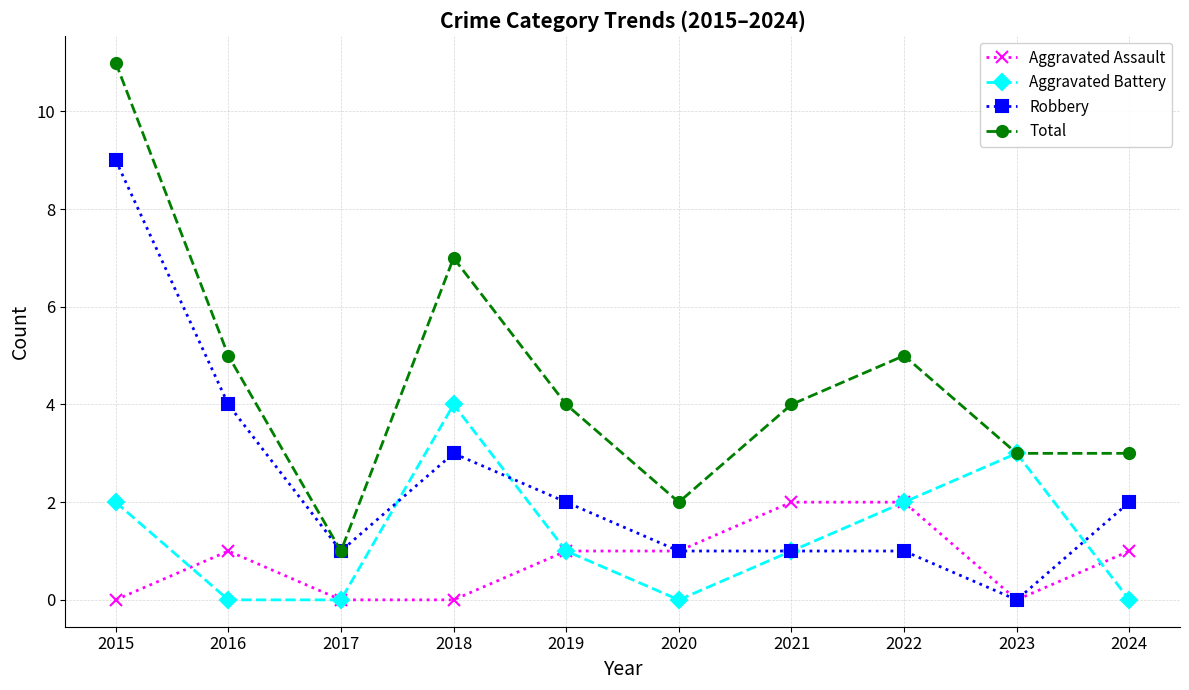

True or false: Aggravated Assault has a value of 2 at 2020.

False